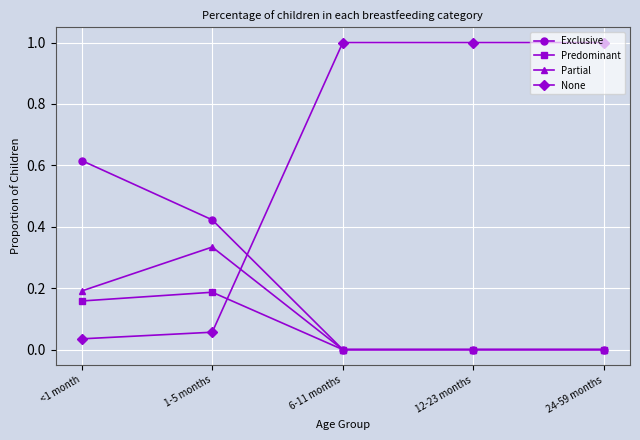

What is the maximum value shown in the chart?

1.0